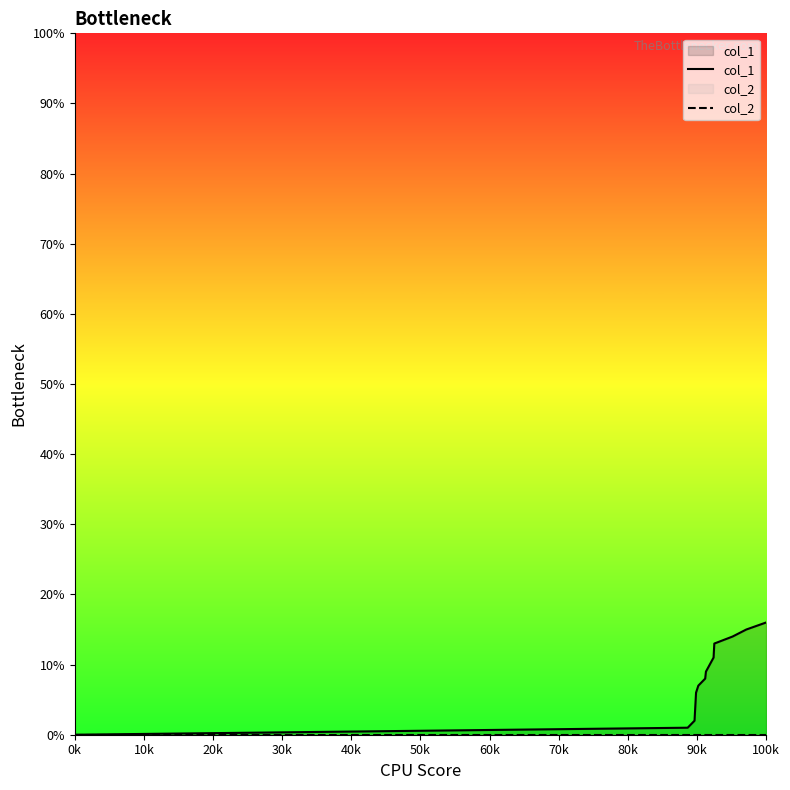

True or false: col_2 has more than 2 points higher than both neighbors.

False